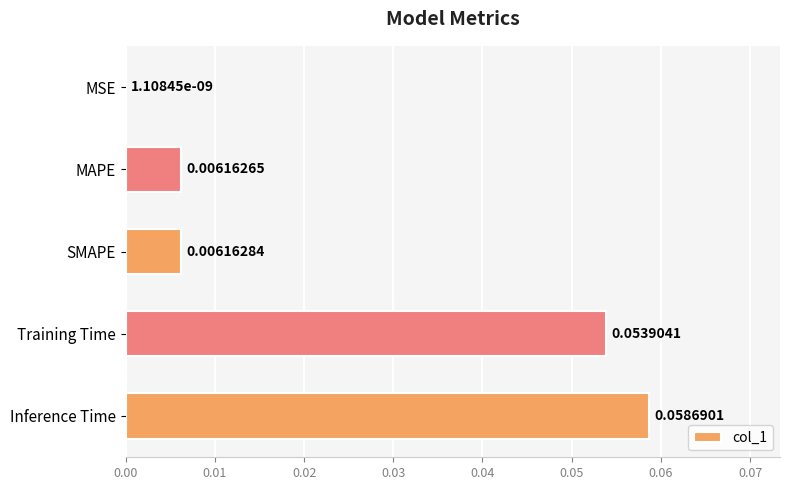

Are the bars horizontal?

Yes